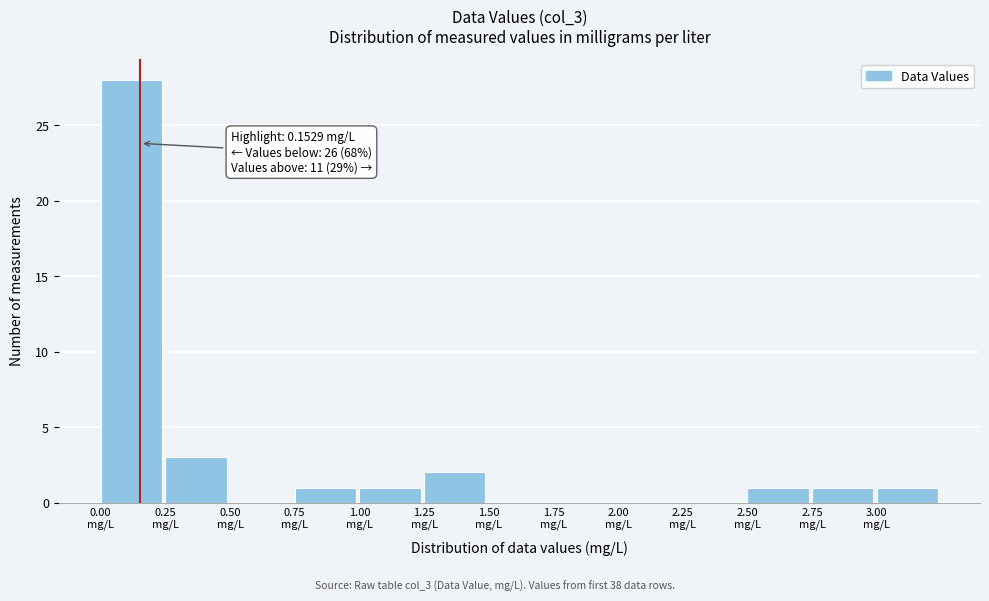

Over which range of the x-axis is the bar tallest?

0.00 to 0.25